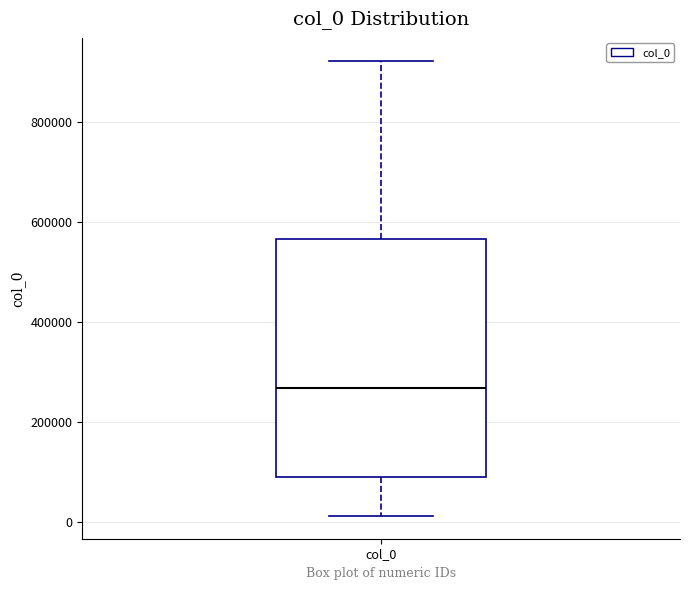

Transcribe this box plot: give where the median line is, the range the box spans, and where the two whiskers end, as read against the y-axis. The values are not printed on the chart, so give them approximately, as read against the axis.

median 260000, box 100000 to 560000, whiskers 20000 to 920000